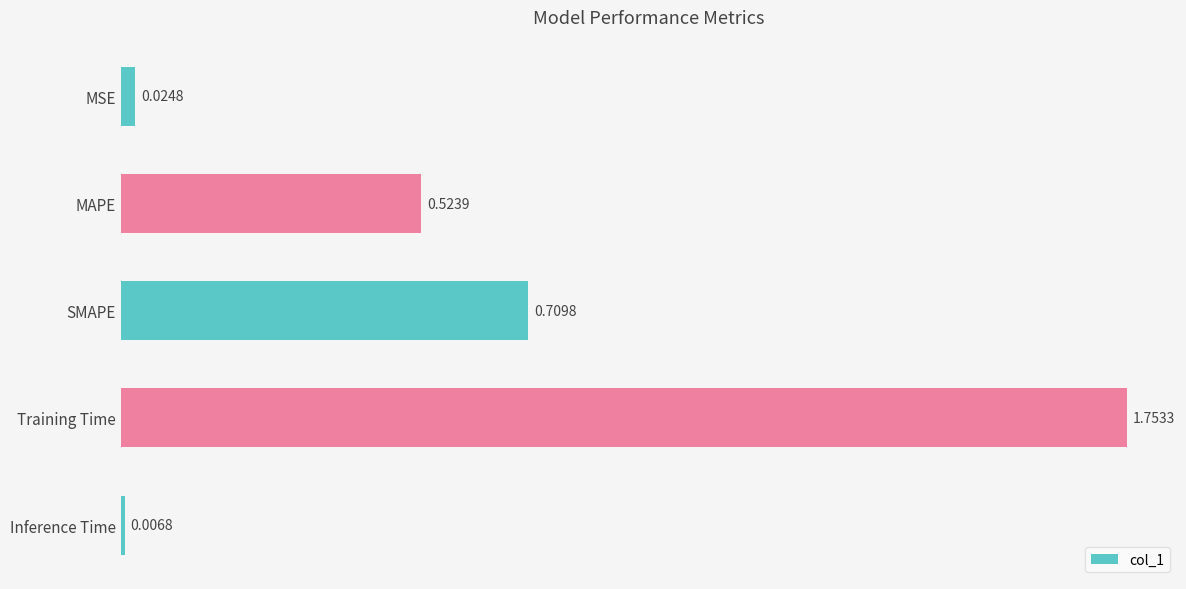

Which category has the highest value across all series?

Training Time